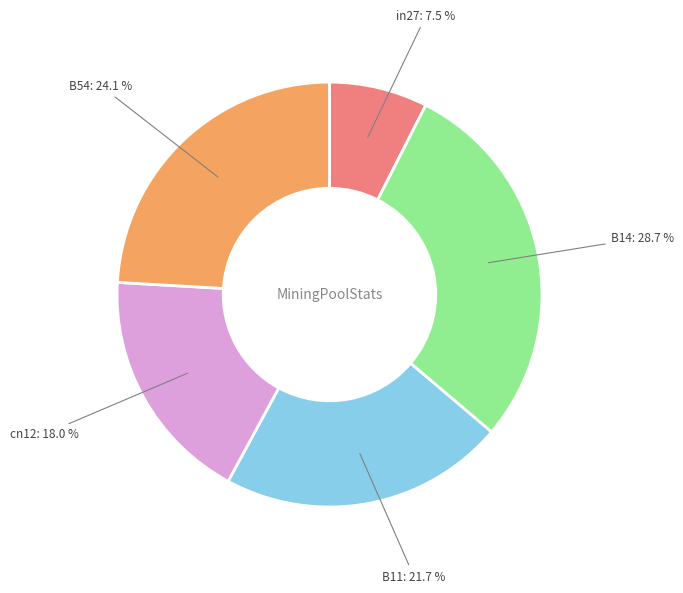

Does any single category account for the majority?

No